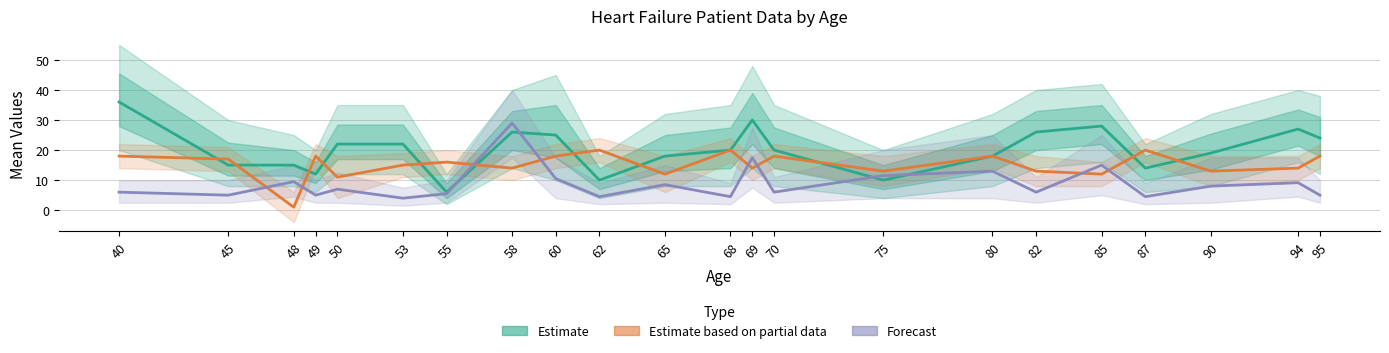

How many values in the Estimate based on partial data (serum sodium - 120) series exceed 16?

10